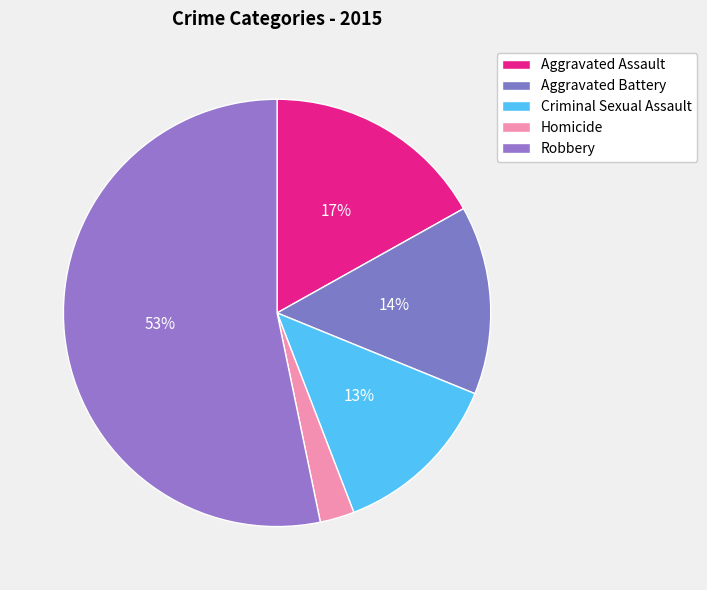

What percentage is the Aggravated Assault slice, to the nearest percent?

17%